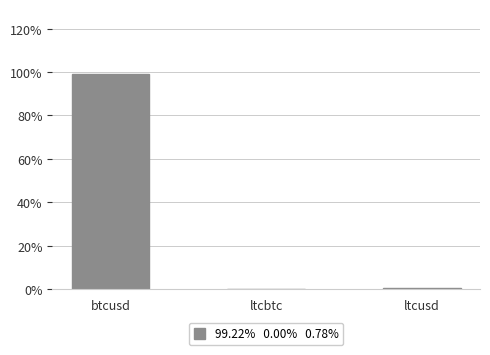

What position from the left is btcusd?

1